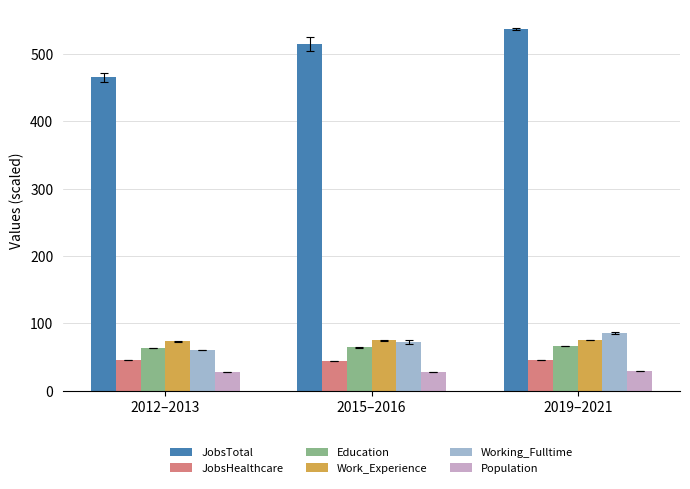

What is the average value of the JobsTotal series?

506.0